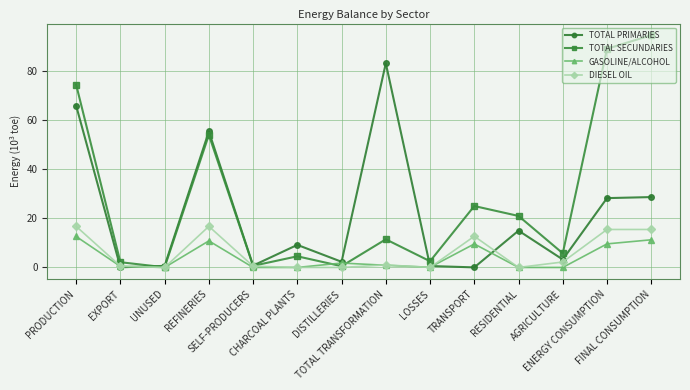

What is the maximum value shown in the chart?

94.5